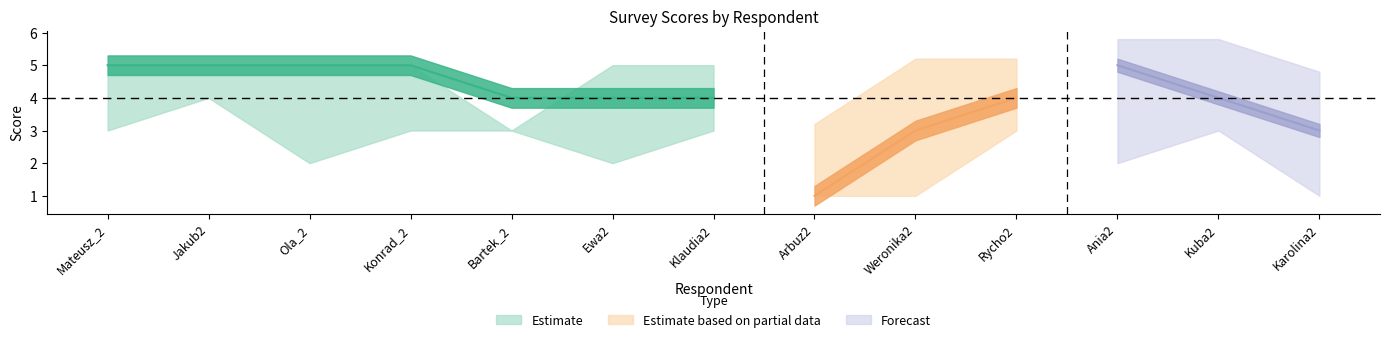

What is the minimum value shown in the chart?

1